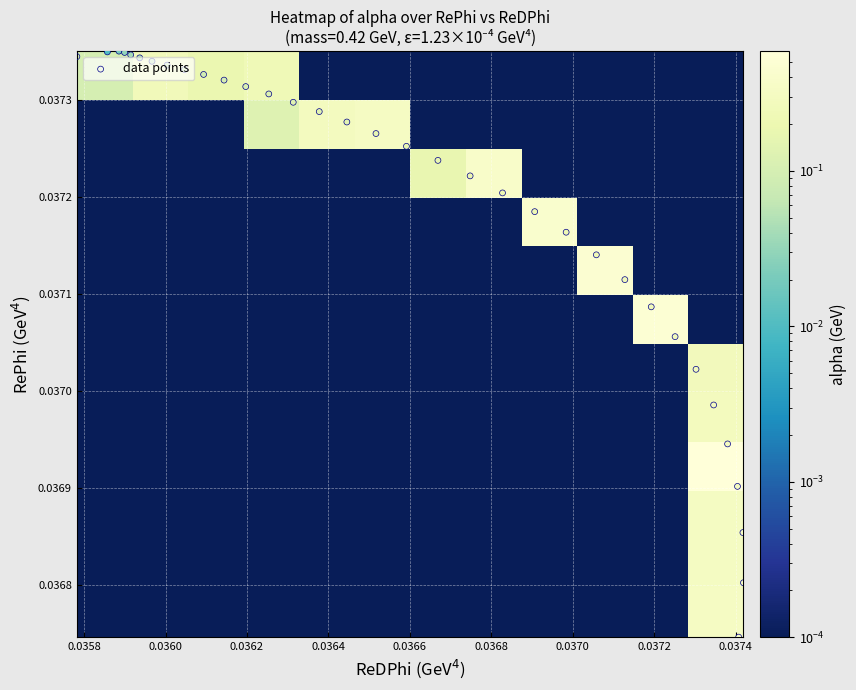

Rank the series by their maximum value, from lowest to highest.

RePhi, ReDPhi, alpha